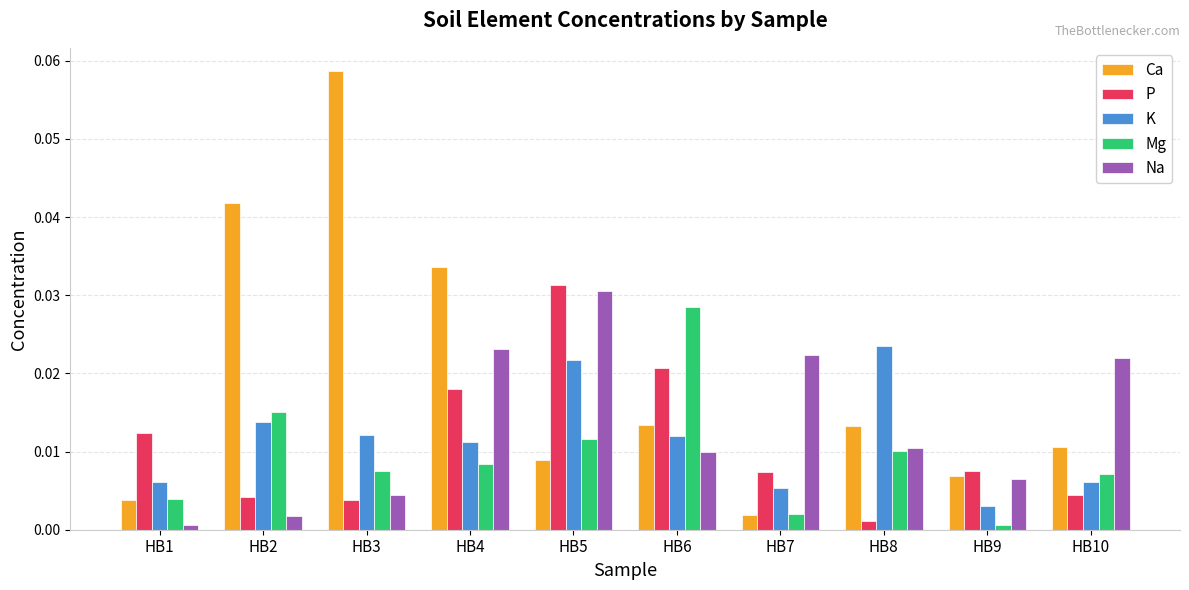

At how many categories does at least one series exceed 0?

10